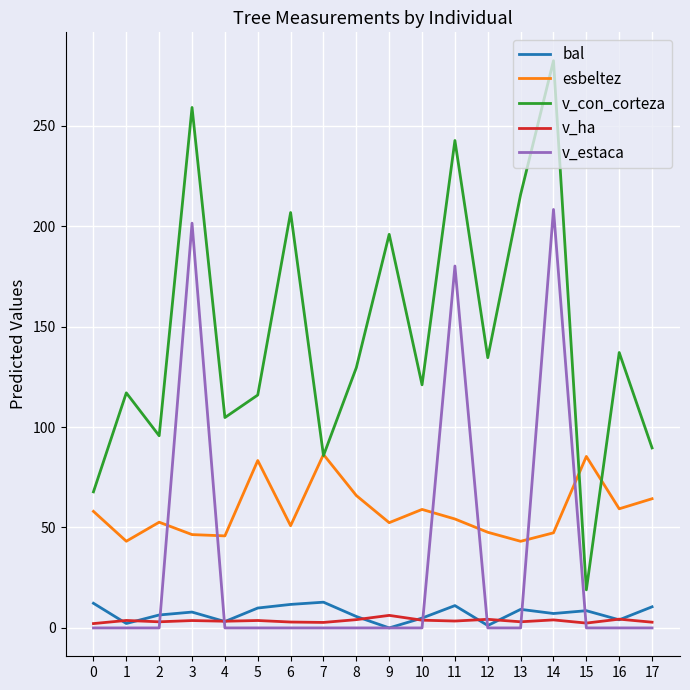

What is the difference between the maximum and minimum values in the v_con_corteza series?

263.4